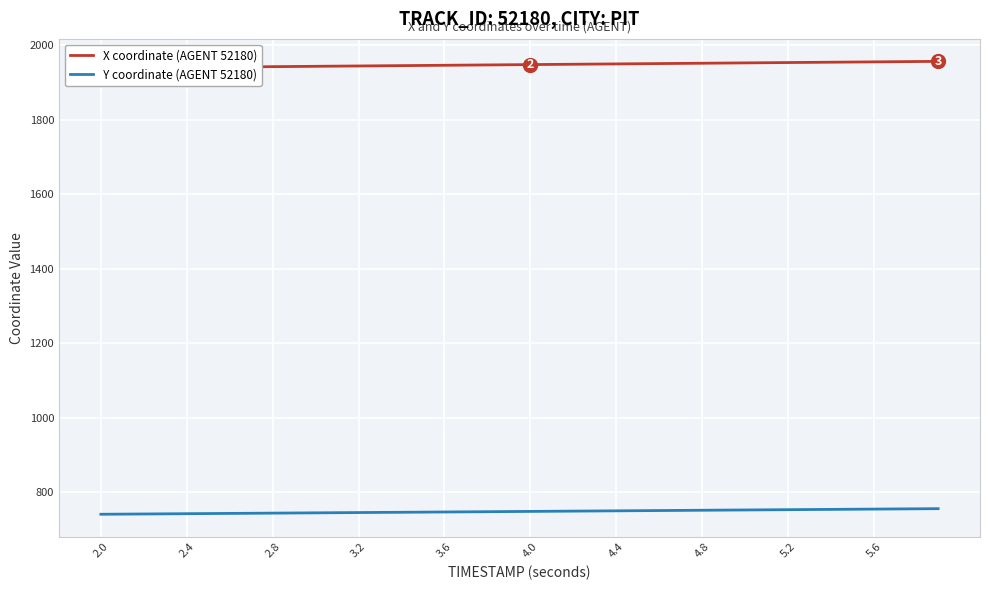

What is the sum of all X coordinate (AGENT 52180) values?

77908.0